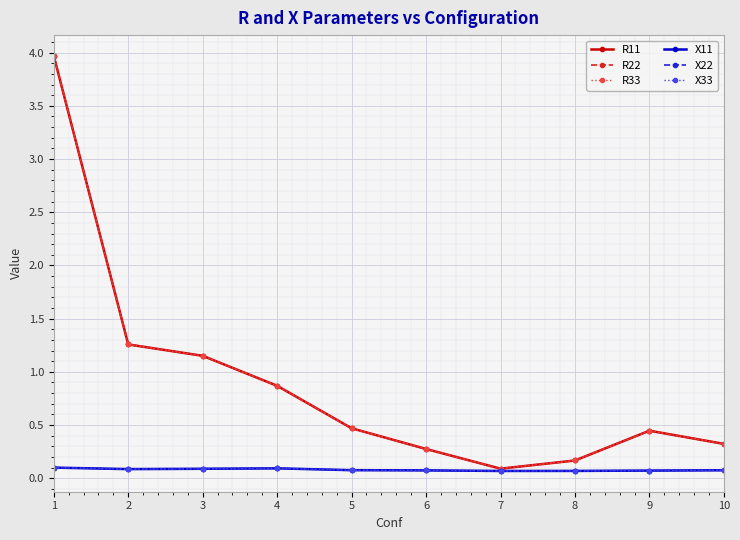

True or false: R11 and R33 cross at least once.

False